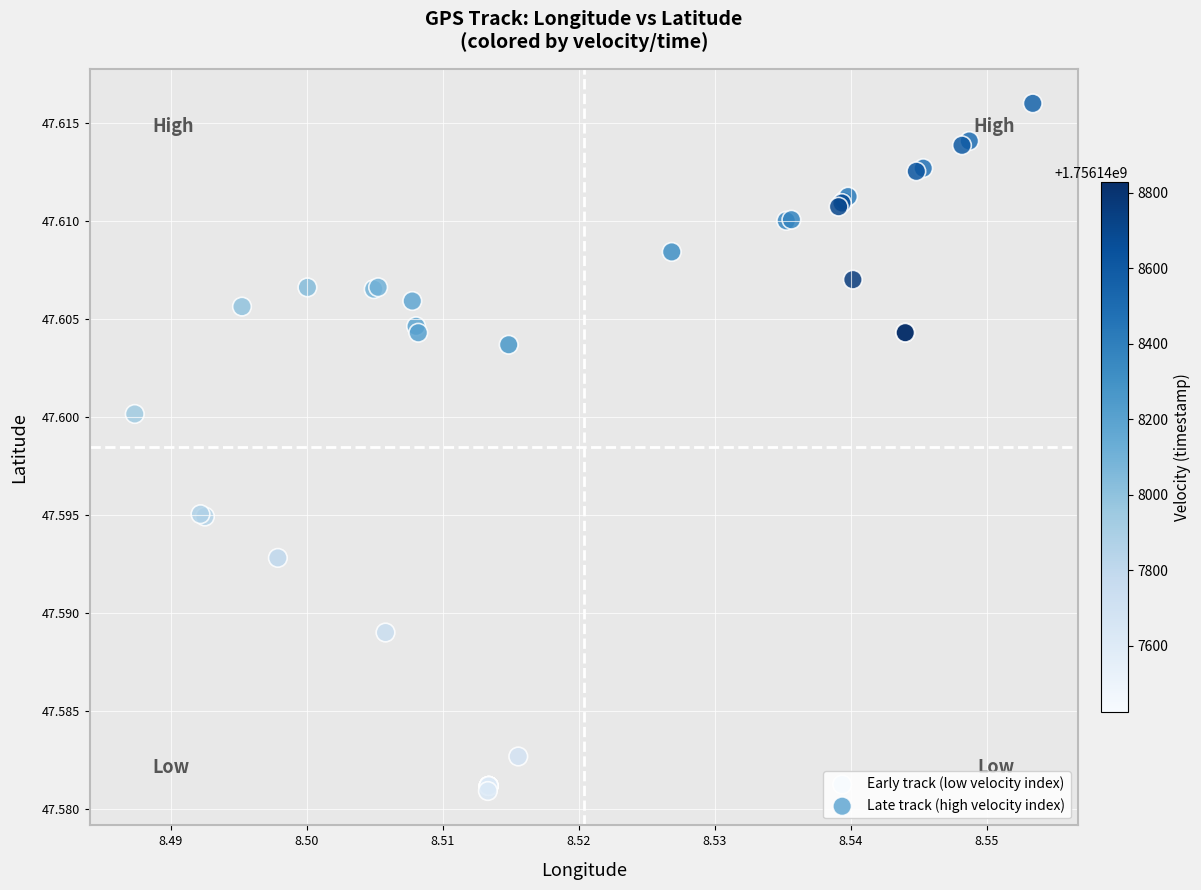

Which series reaches the minimum Y coordinate?

Early track (low velocity index)